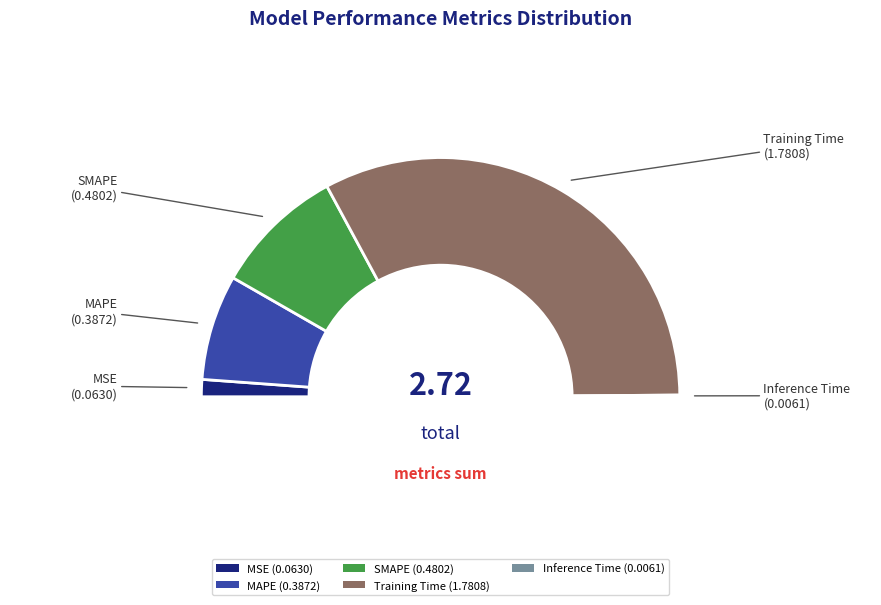

Does any single category account for the majority?

Yes